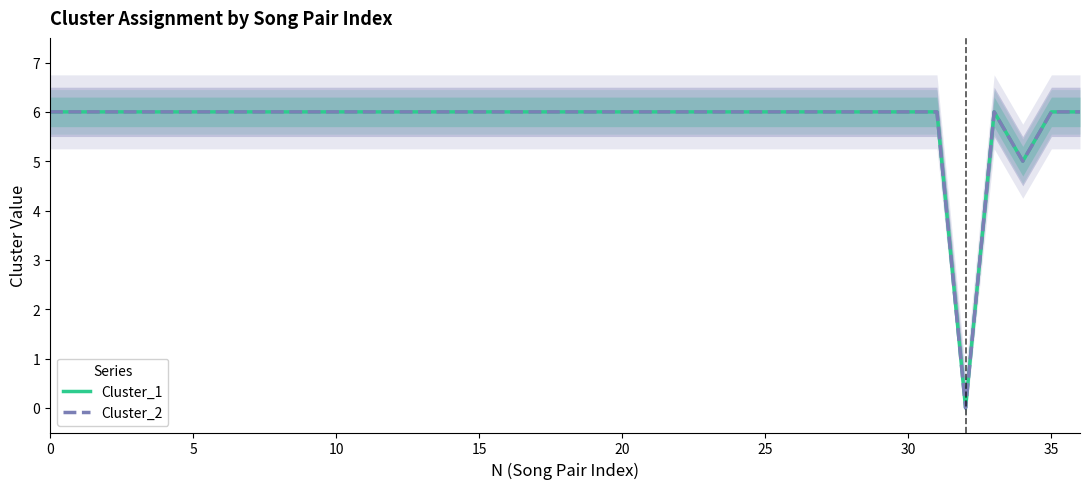

Between 35 and 26, which is larger?

35